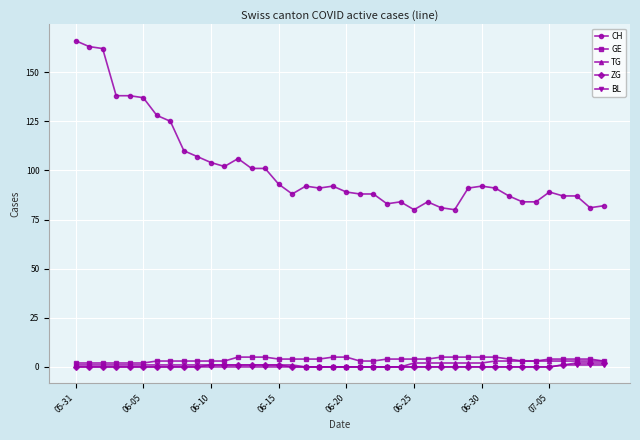

Which series has the largest total across all categories?

CH